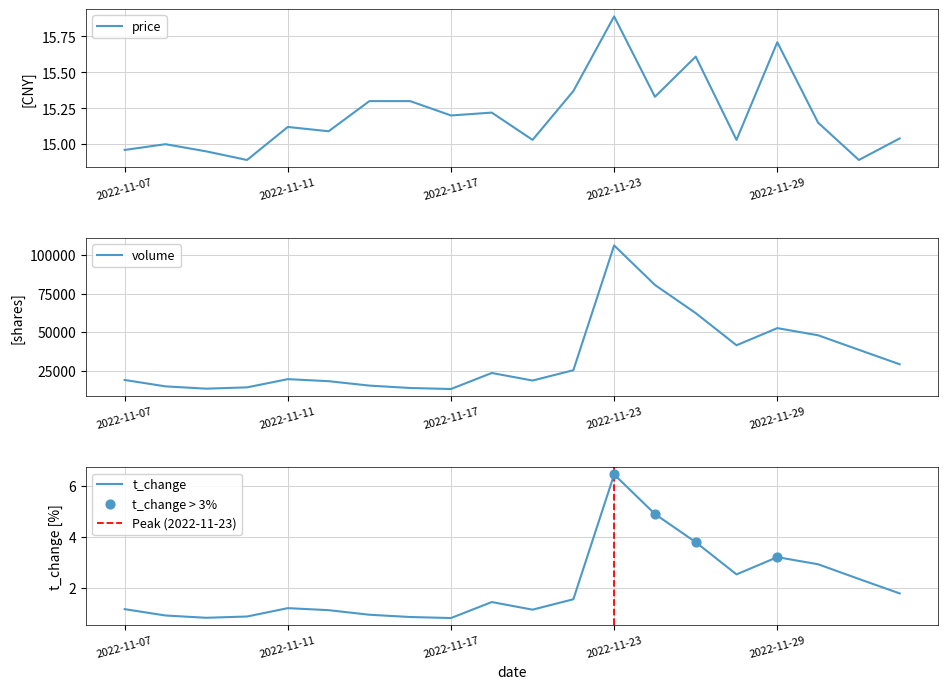

What is the total value across all series at 2022-11-30?

47935.1